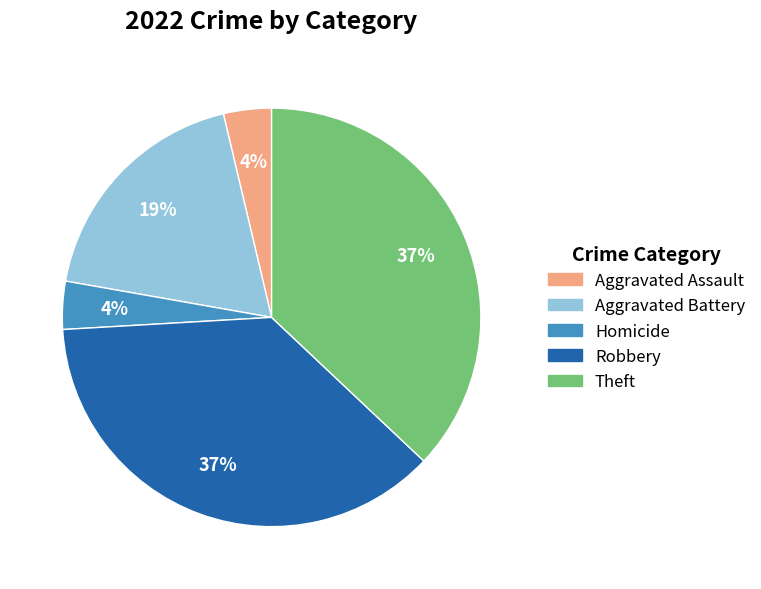

Is there any slice that represents more than half of the pie?

No